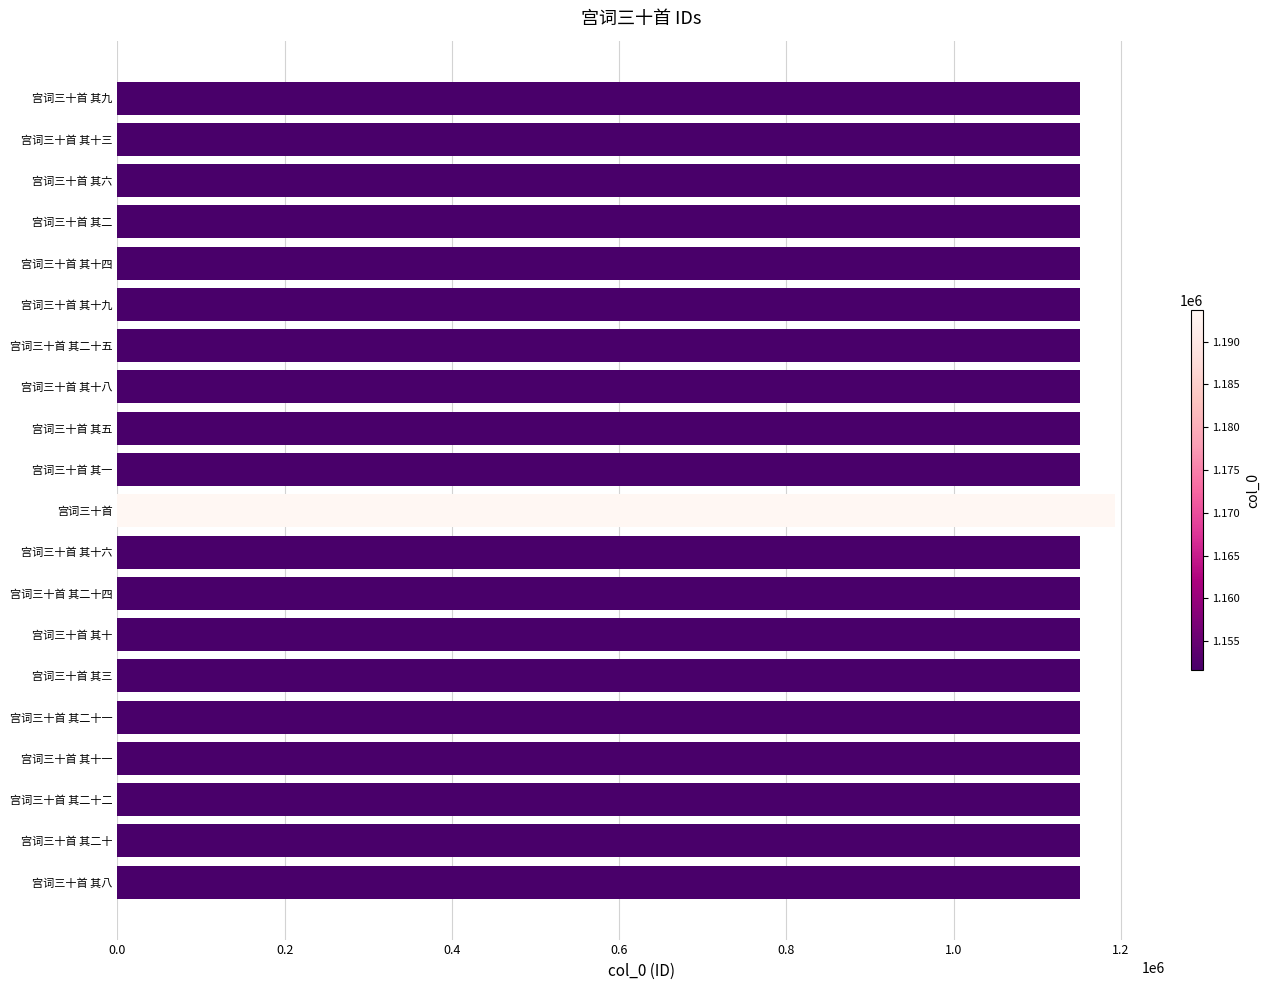

How many data points are less than 1151636?

10